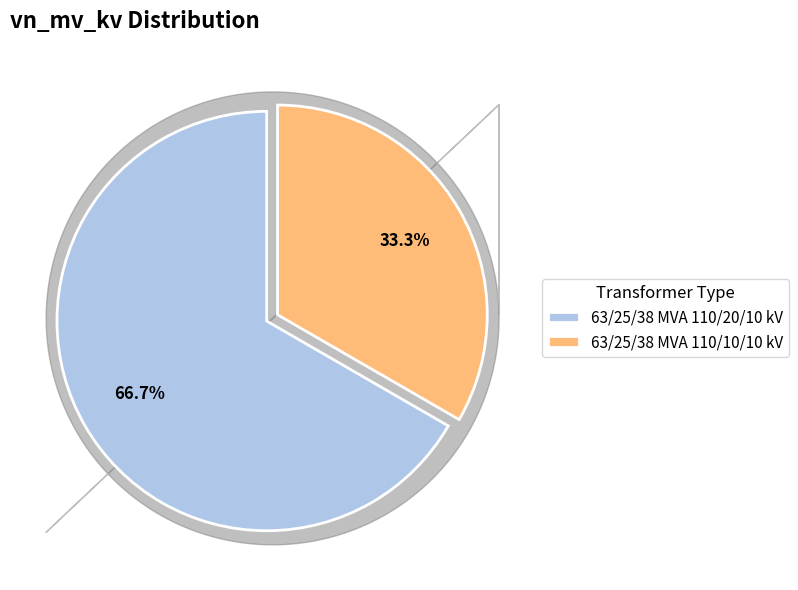

What portion of the pie excludes 63/25/38 MVA 110/10/10 kV?

66.7%